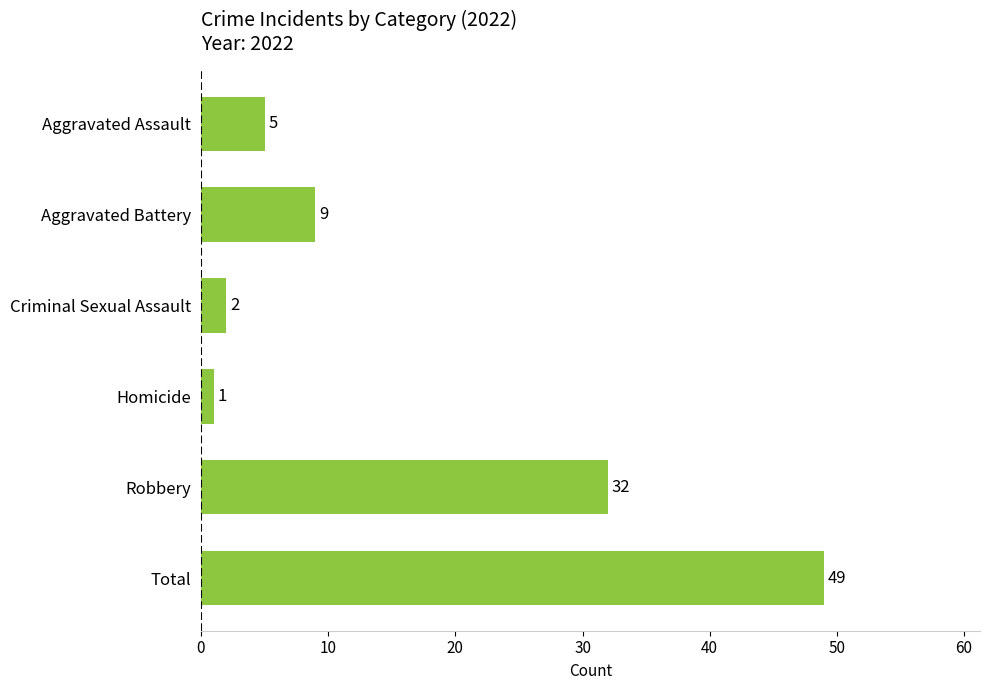

What is the change in value from Aggravated Battery to Robbery?

+23